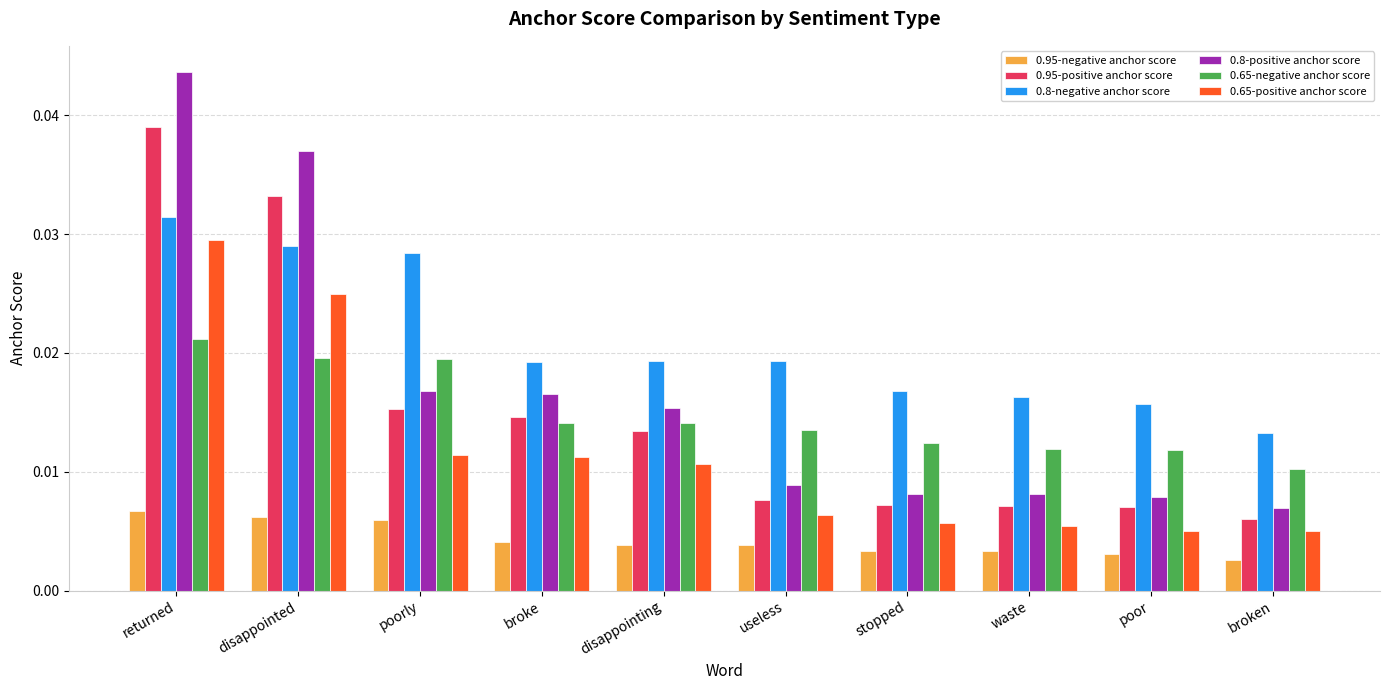

How many groups of bars are there?

10